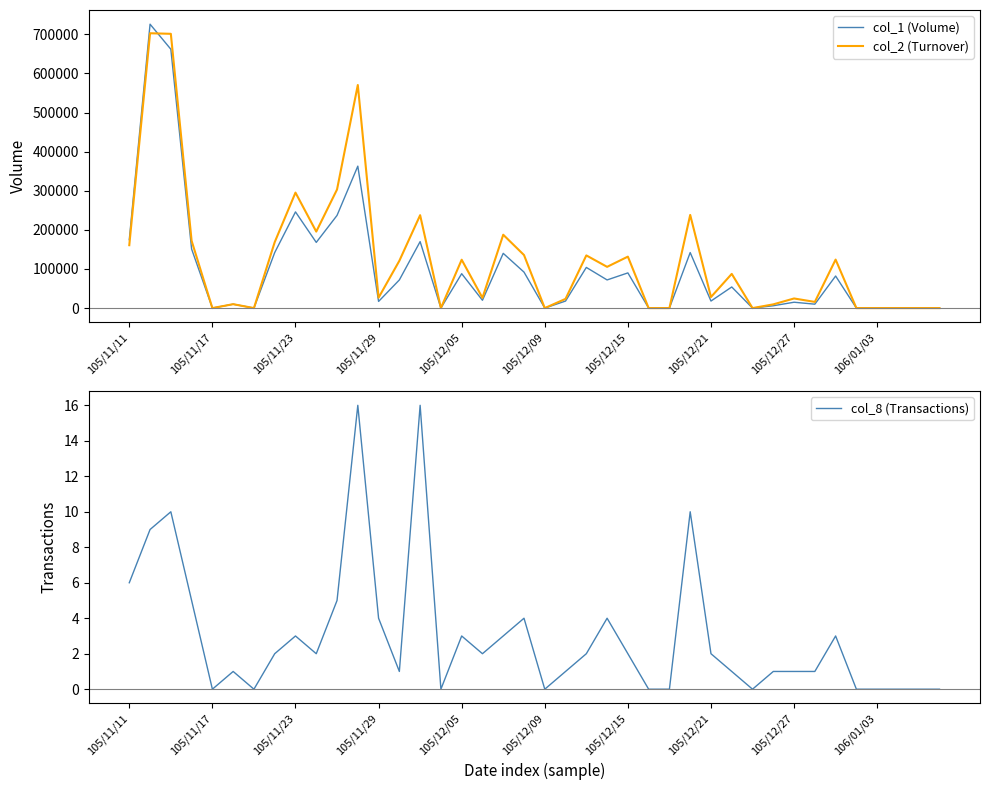

What is the difference between the maximum and minimum values in the col_1 (Volume) series?

726000